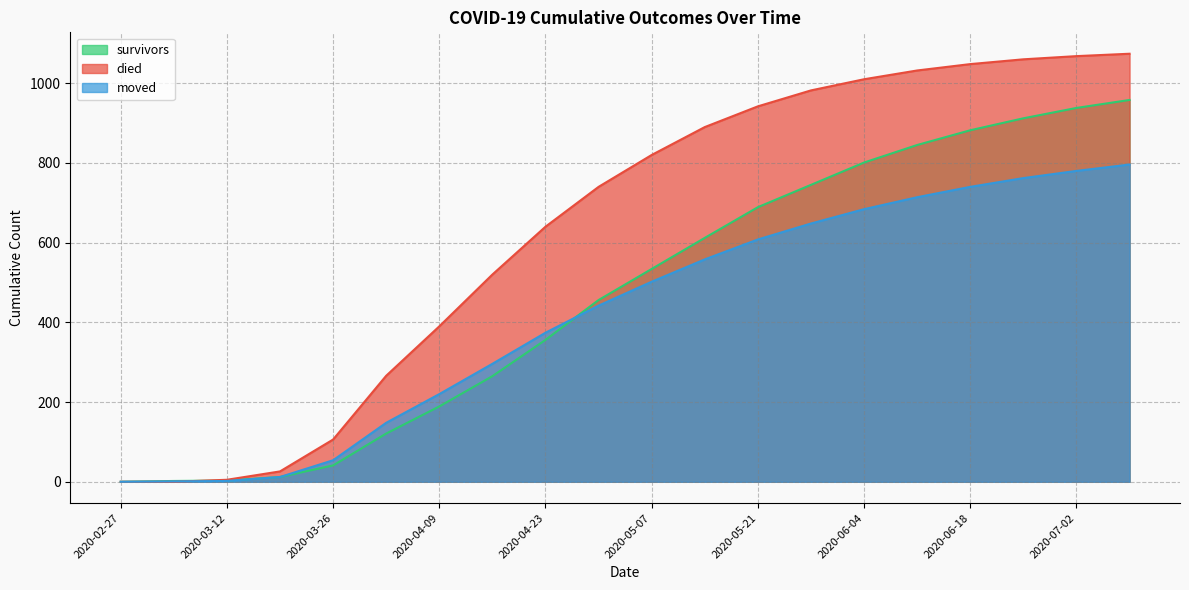

Reading left to right, transcribe all the data shown in this chart.

survivors: 2020-02-27=0	2020-03-05=2	2020-03-12=3	2020-03-19=12	2020-03-26=41	2020-04-02=121	2020-04-09=189	2020-04-16=265	2020-04-23=356	2020-04-30=456	2020-05-07=534	2020-05-14=612	2020-05-21=689	2020-05-28=745	2020-06-04=801	2020-06-11=845	2020-06-18=882	2020-06-25=912	2020-07-02=938	2020-07-09=958
died: 2020-02-27=0	2020-03-05=0	2020-03-12=5	2020-03-19=26	2020-03-26=106	2020-04-02=266	2020-04-09=390	2020-04-16=520	2020-04-23=640	2020-04-30=740	2020-05-07=820	2020-05-14=890	2020-05-21=942	2020-05-28=982	2020-06-04=1010	2020-06-11=1032	2020-06-18=1048	2020-06-25=1060	2020-07-02=1068	2020-07-09=1074
moved: 2020-02-27=0	2020-03-05=1	2020-03-12=2	2020-03-19=12	2020-03-26=54	2020-04-02=148	2020-04-09=220	2020-04-16=296	2020-04-23=374	2020-04-30=442	2020-05-07=502	2020-05-14=558	2020-05-21=608	2020-05-28=648	2020-06-04=684	2020-06-11=714	2020-06-18=740	2020-06-25=762	2020-07-02=780	2020-07-09=796